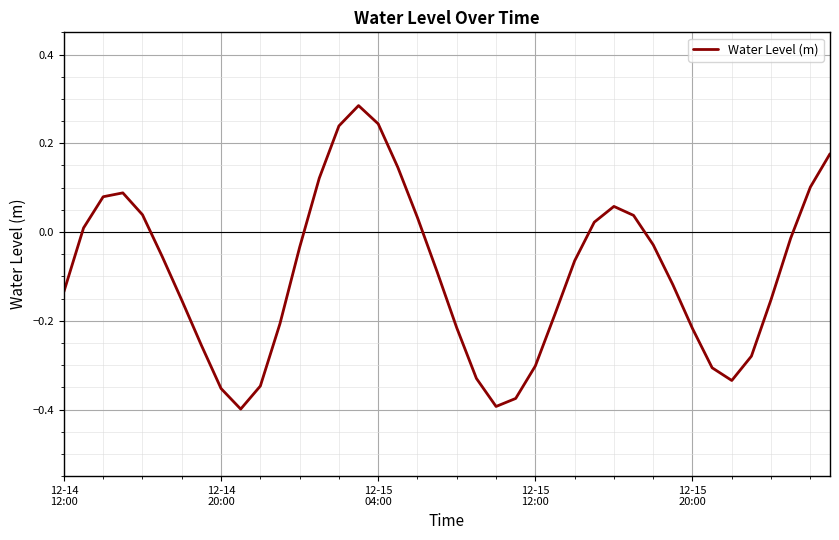

How many lines are shown in the chart?

1